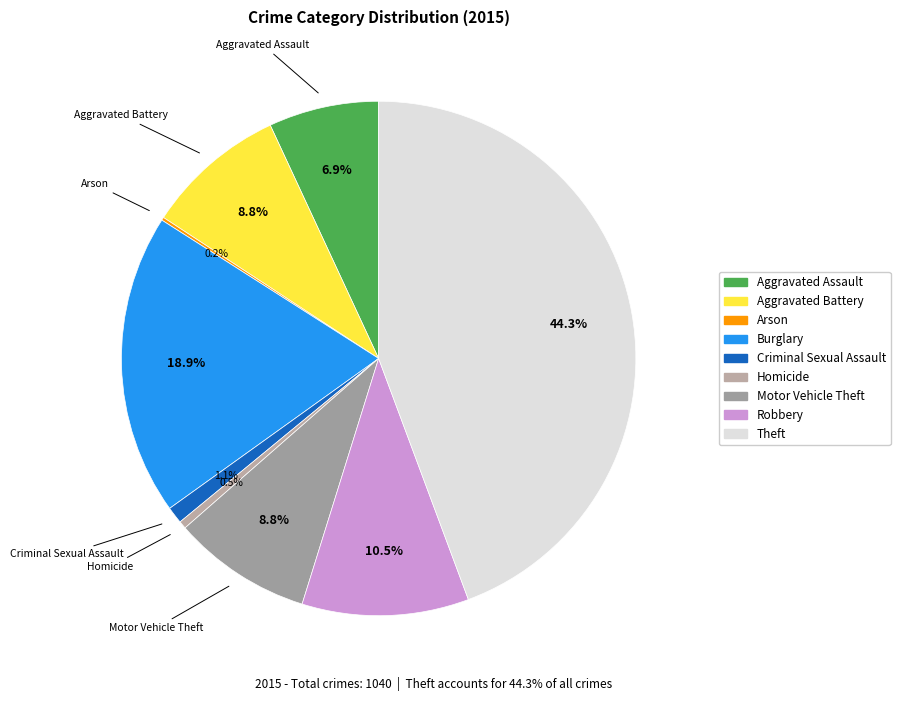

What is the total percentage of Homicide and Aggravated Assault?

7.4%